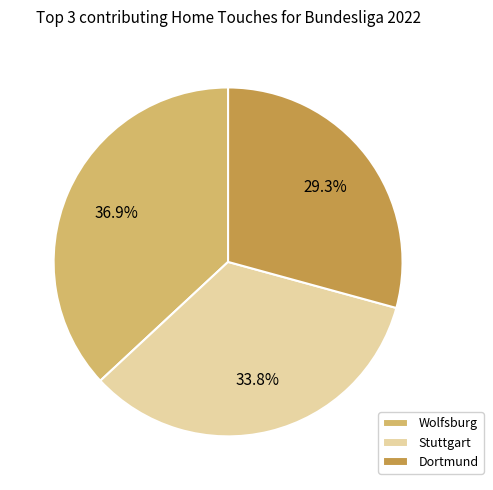

To the nearest percent, what is the difference between the largest and smallest slice percentages?

8%